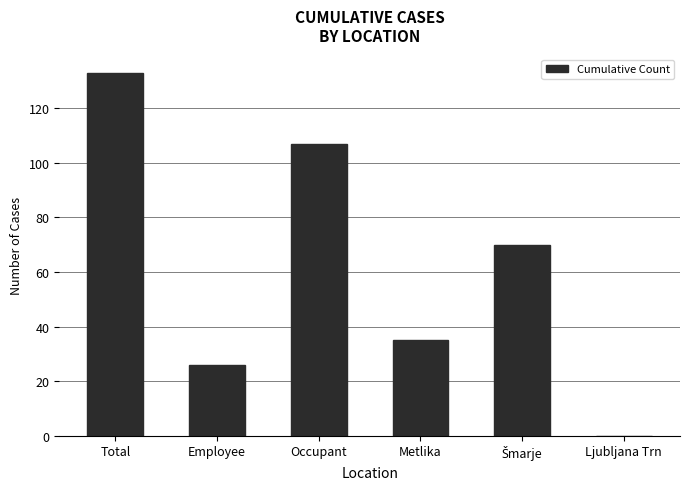

What is the change in value from Employee to Ljubljana Trn?

-26